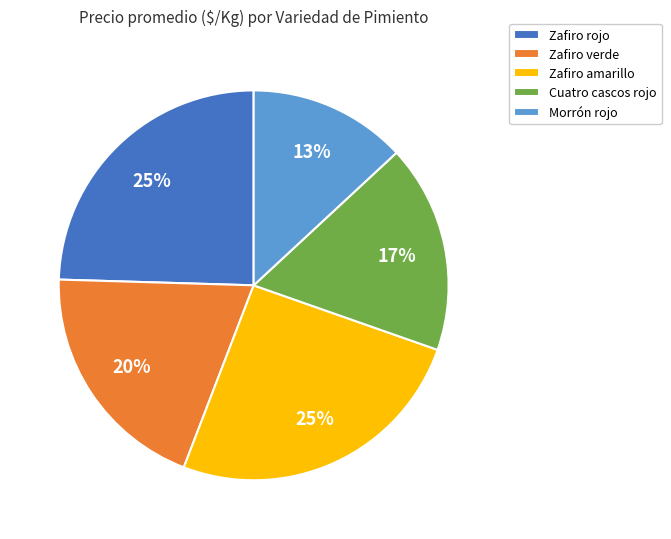

To the nearest percent, what is the combined percentage of Zafiro verde and Cuatro cascos rojo?

37%